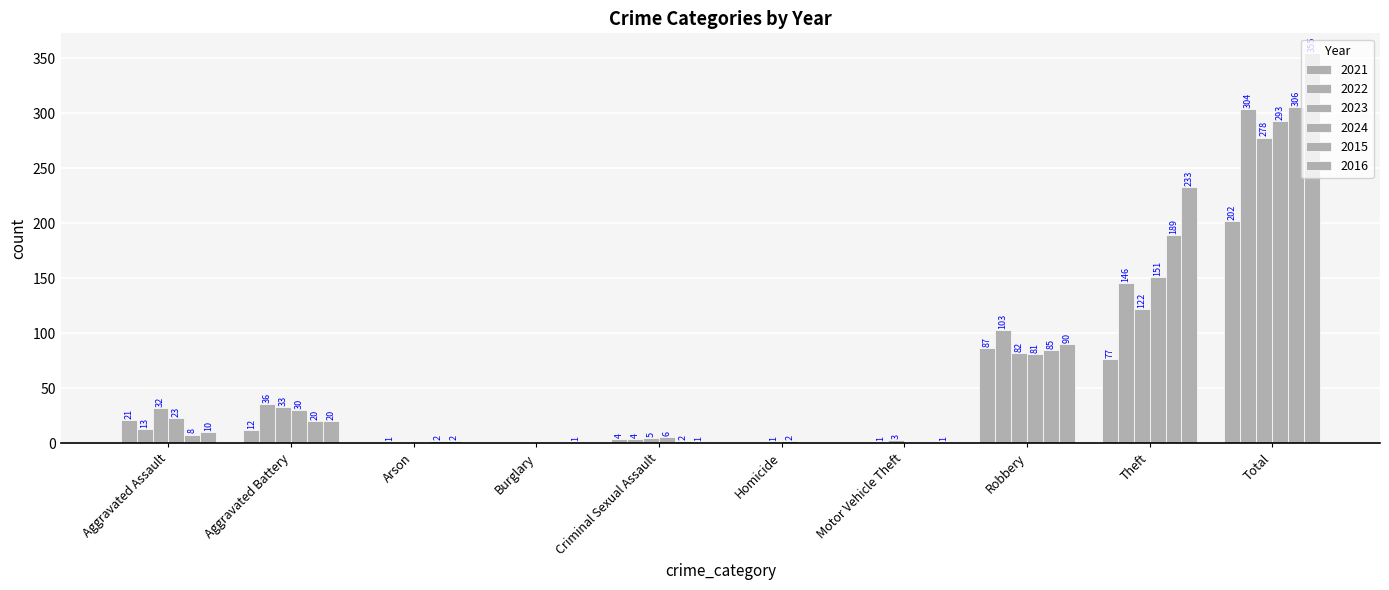

How many distinct data groups are displayed?

6